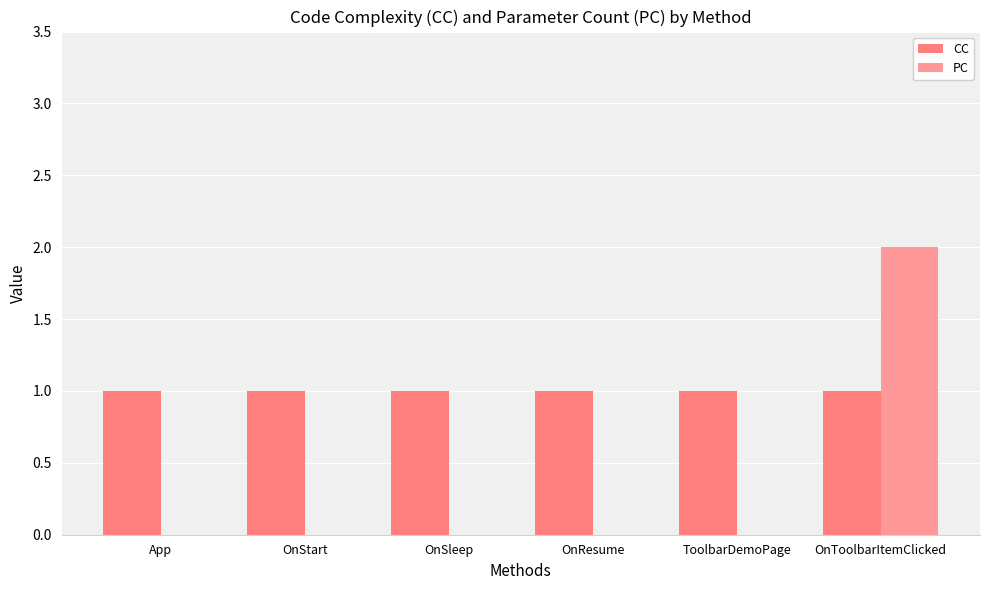

What is the value of the CC bar at the 3rd from the left?

1